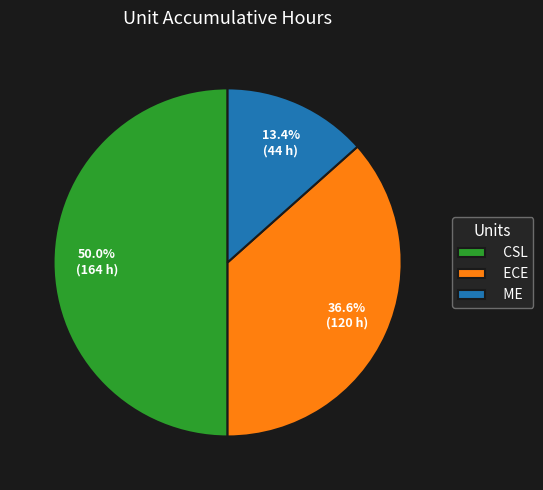

What is the ratio of the value at CSL to the value at ME?

3.7